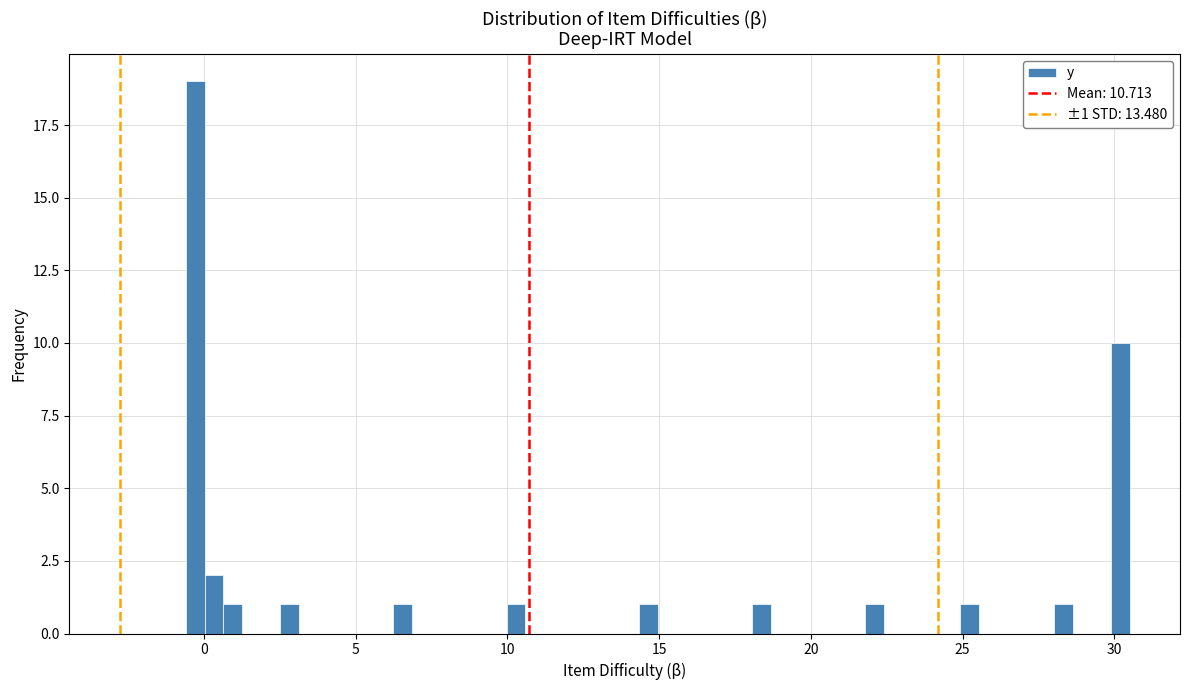

Read against the x-axis, roughly where is the centre of the tallest bar?

-0.5